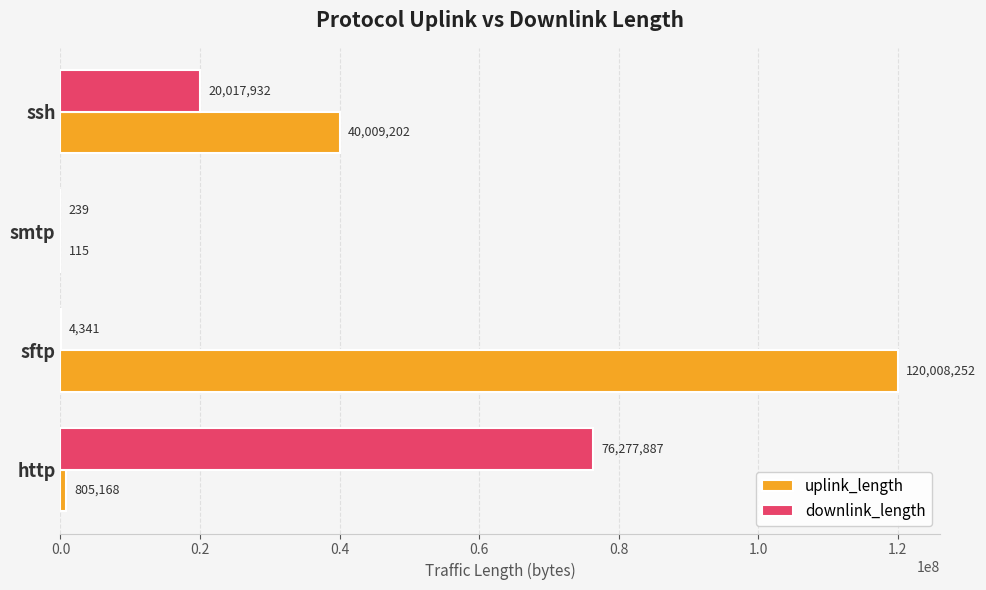

Which category has the highest value in the uplink_length series?

sftp